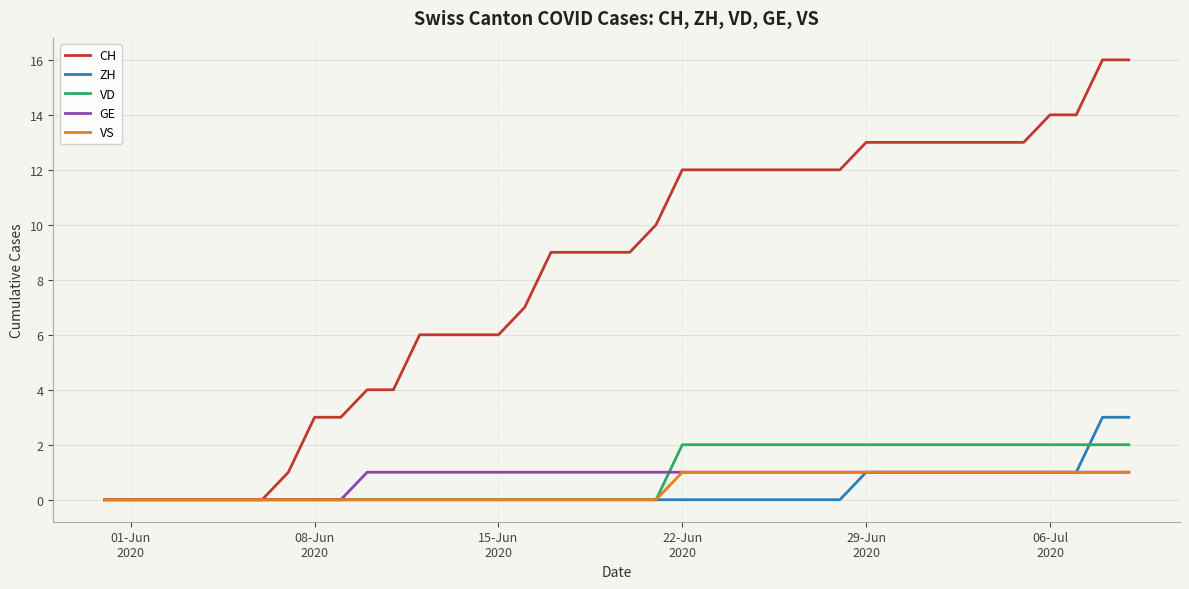

Which series has the widest spread of values?

CH